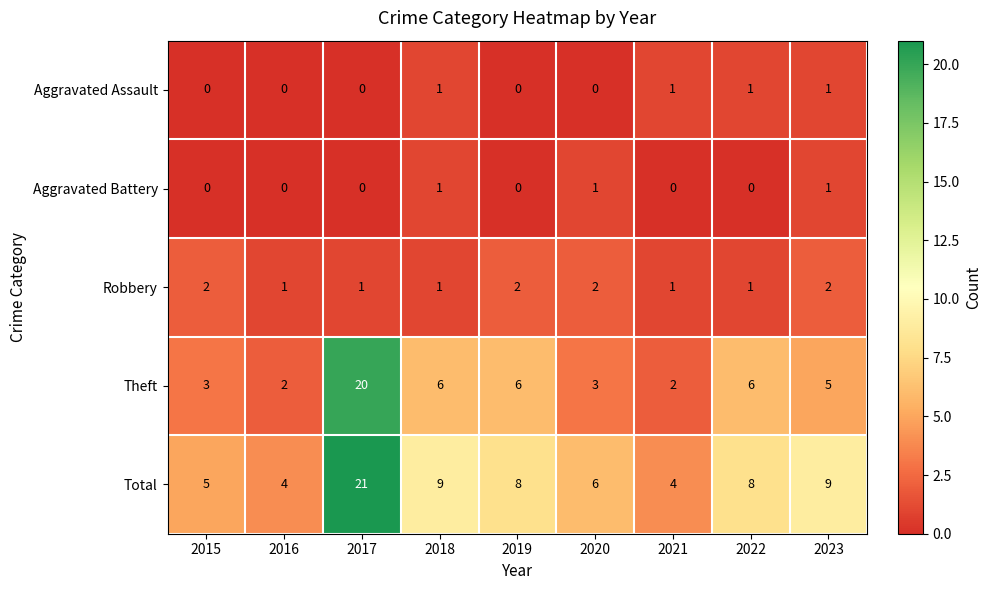

Count the Robbery values in the range 1 to 2.

9